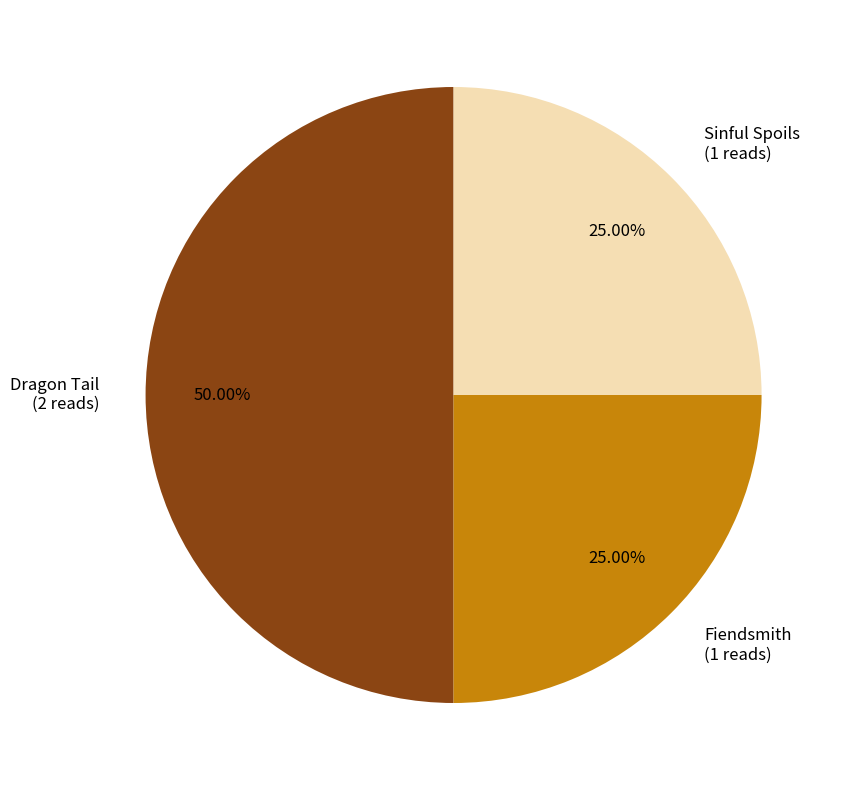

How many segments does this pie chart have?

3